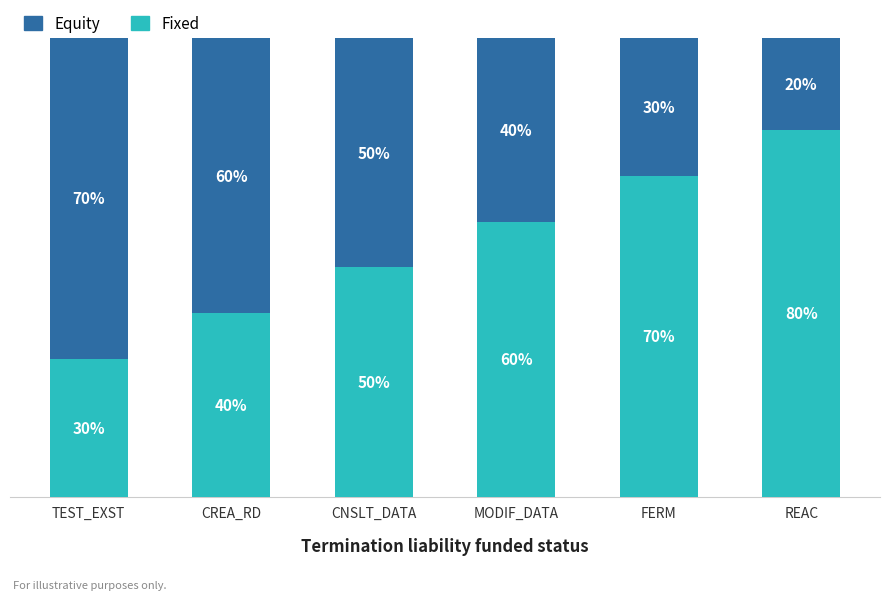

What is the total value across all series at CNSLT_DATA?

1.0